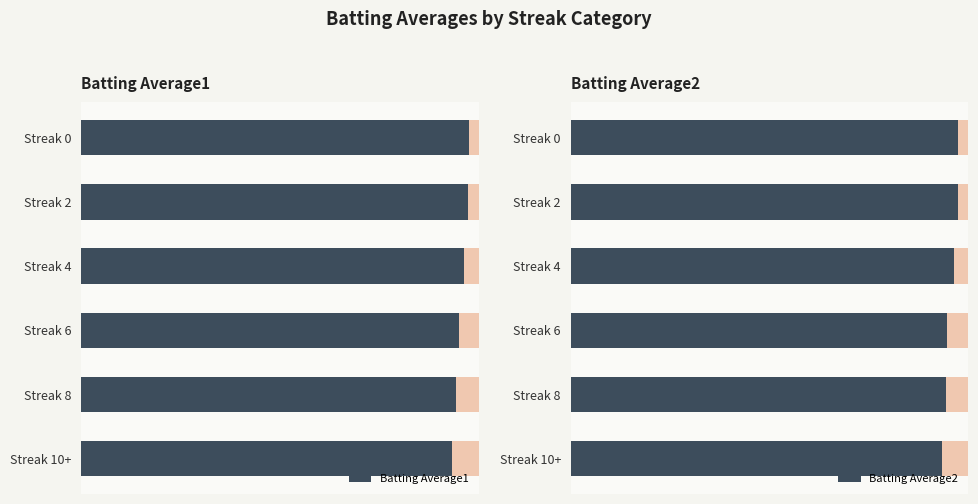

What is the average value of the Batting Average2 series?

0.3